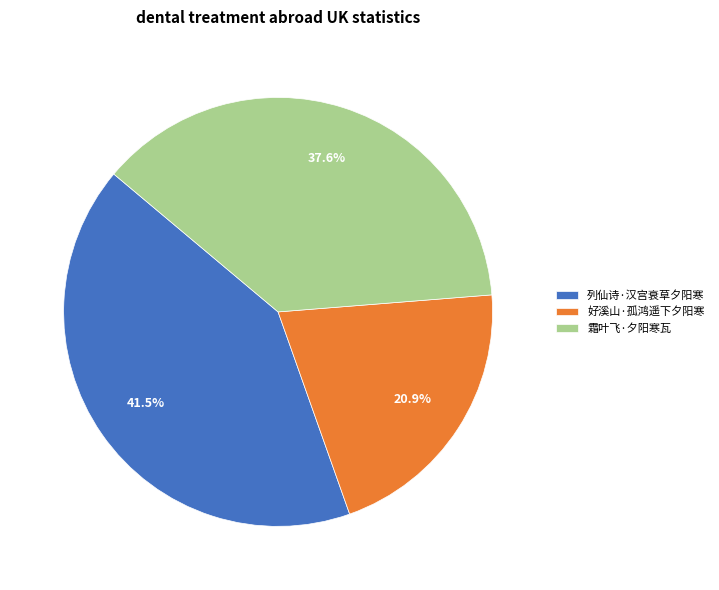

What is the total percentage of 好溪山·孤鸿遥下夕阳寒 and 霜叶飞·夕阳寒瓦?

58.5%